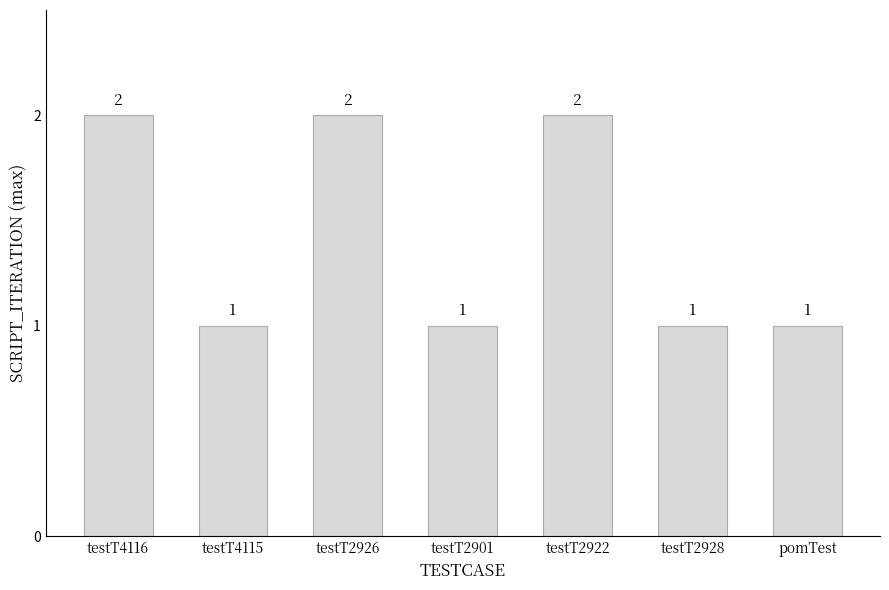

How many values are between 1 and 2?

7